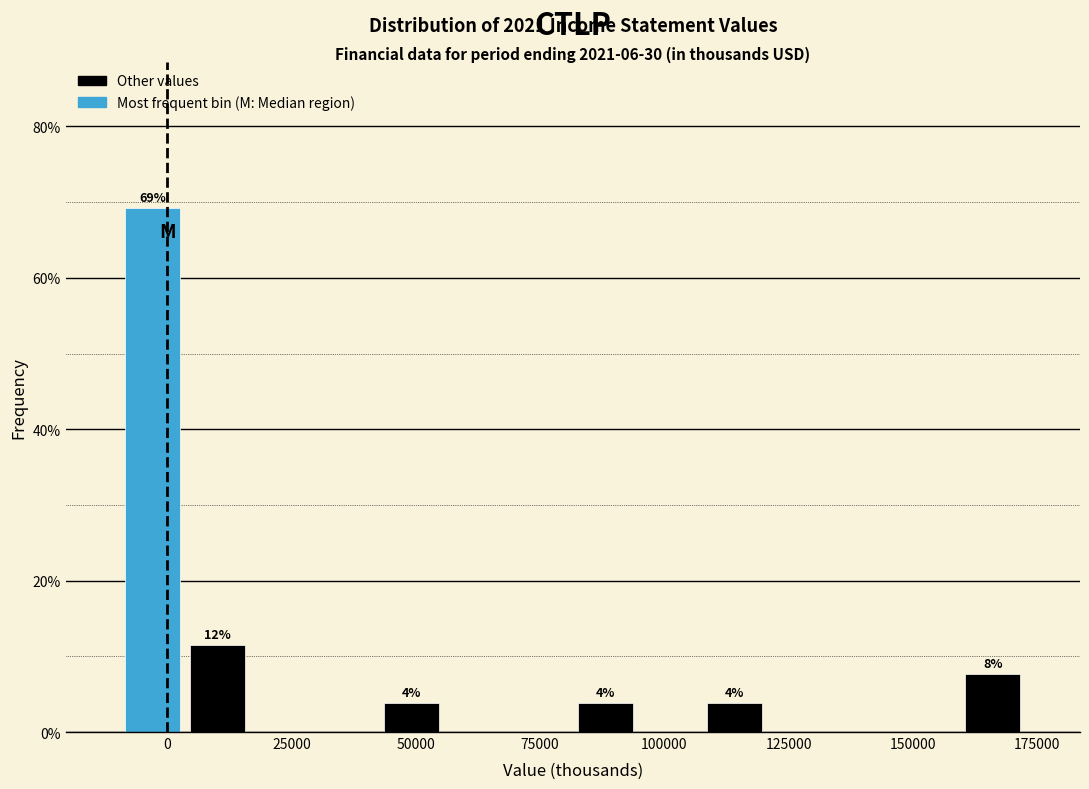

Around what value on the x-axis is the tallest bar? Give the approximate position of its centre, as read against the axis.

-5000